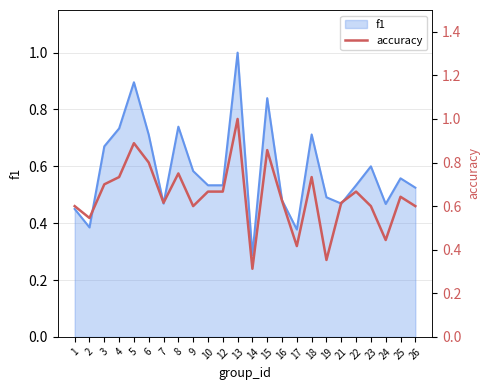

The chart shows a value of 0.5 at 2. True or false?

True